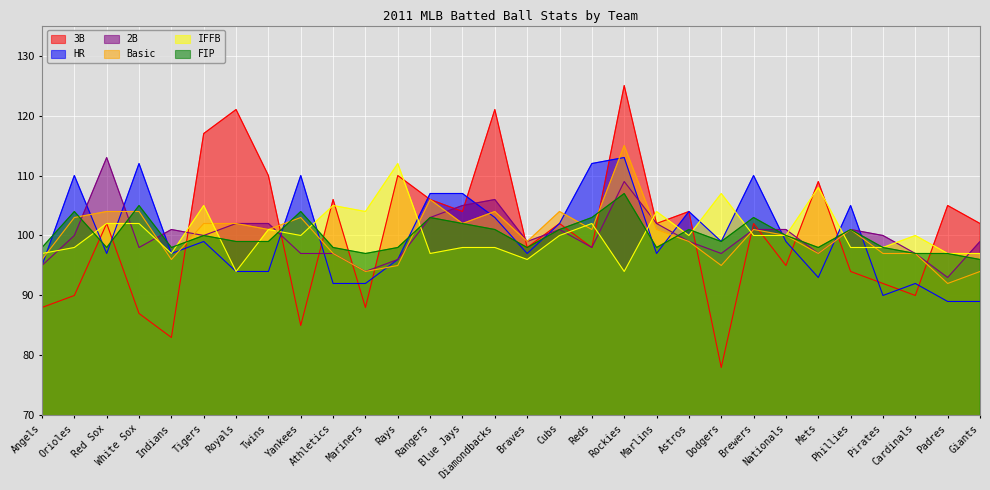

Rank the series at Rays from lowest to highest value.

Basic, HR, 2B, FIP, 3B, IFFB